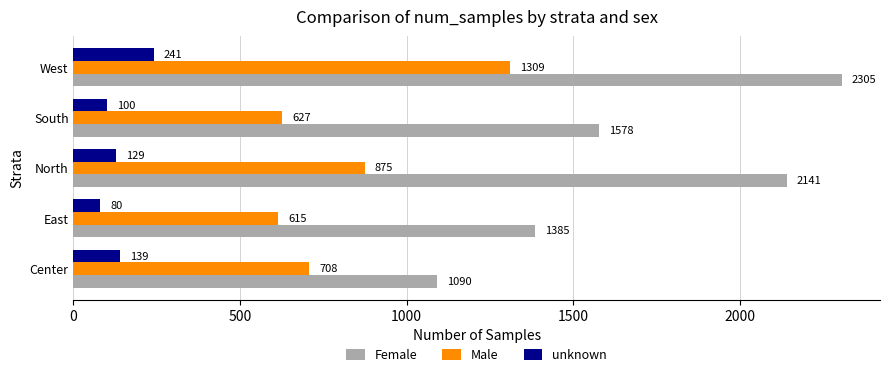

What is the average value of the Male series?

827